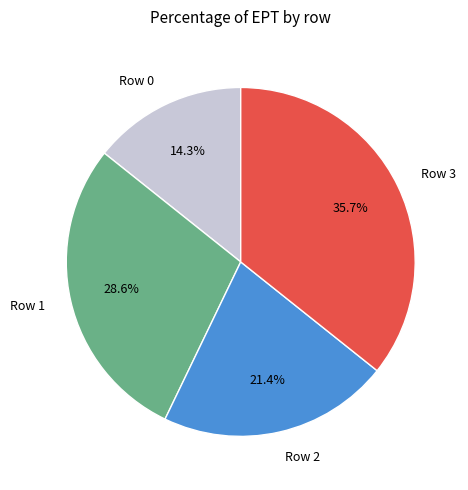

Is it true that Row 0 is 28% of the pie?

False